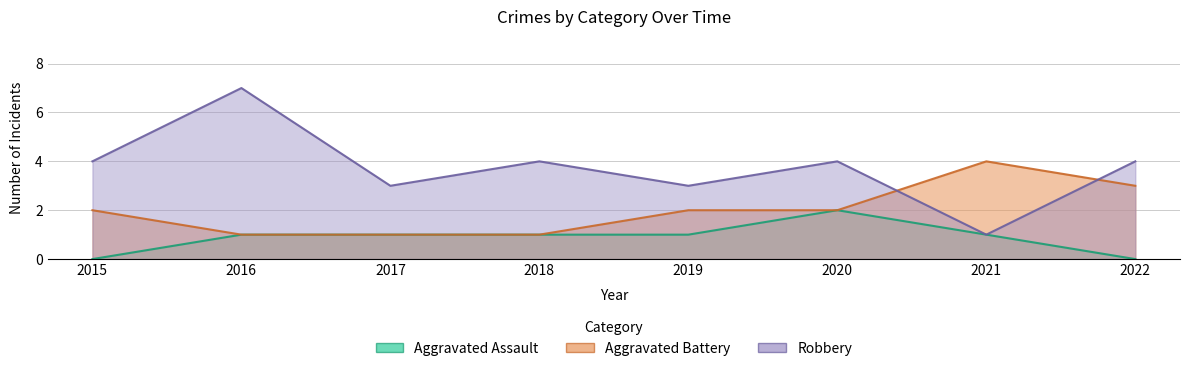

What is the total value across all series at 2019?

6